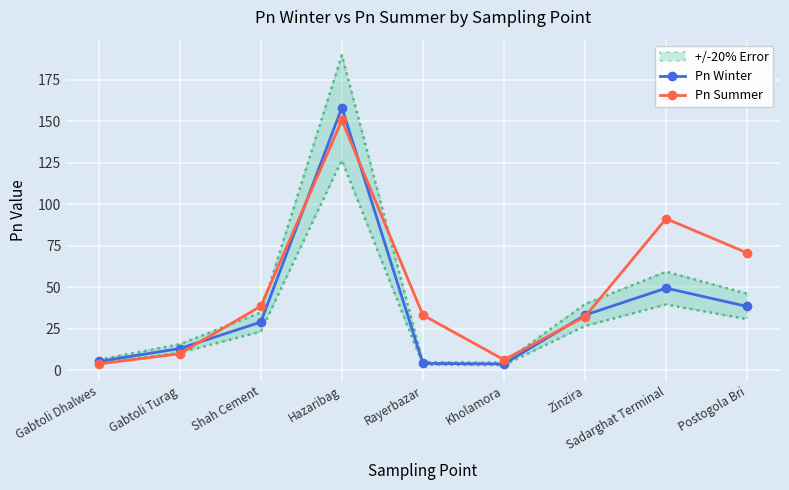

Rank the categories by Pn Winter value from lowest to highest.

Kholamora, Rayerbazar, Gabtoli Dhalwes, Gabtoli Turag, Shah Cement, Zinzira, Postogola Bri, Sadarghat Terminal, Hazaribag